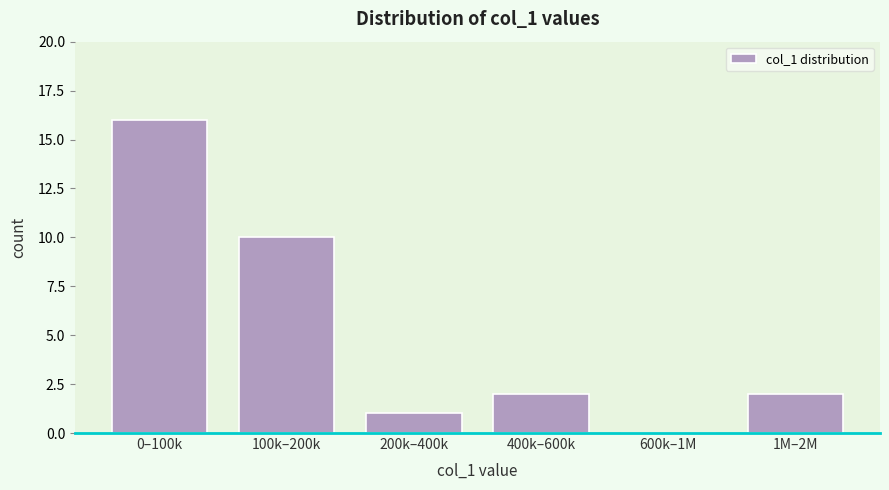

Reading left to right, transcribe all the data shown in this chart.

0–100k=16	100k–200k=10	200k–400k=1	400k–600k=2	600k–1M=0	1M–2M=2